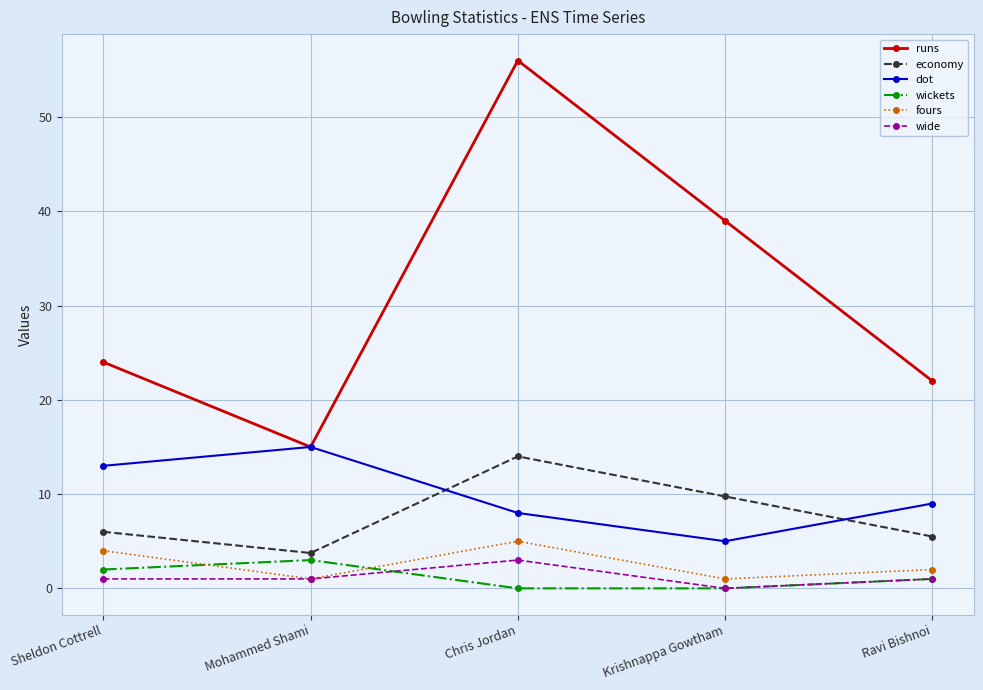

At which category is the sum across all series the highest?

Chris Jordan